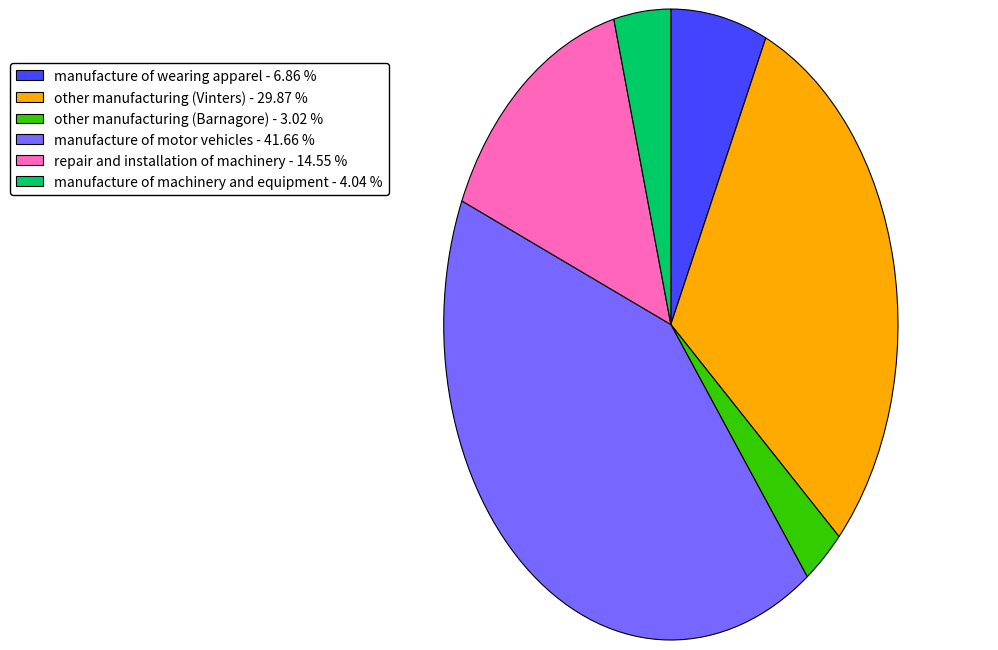

Does other manufacturing (Barnagore) represent more than half of the total?

No